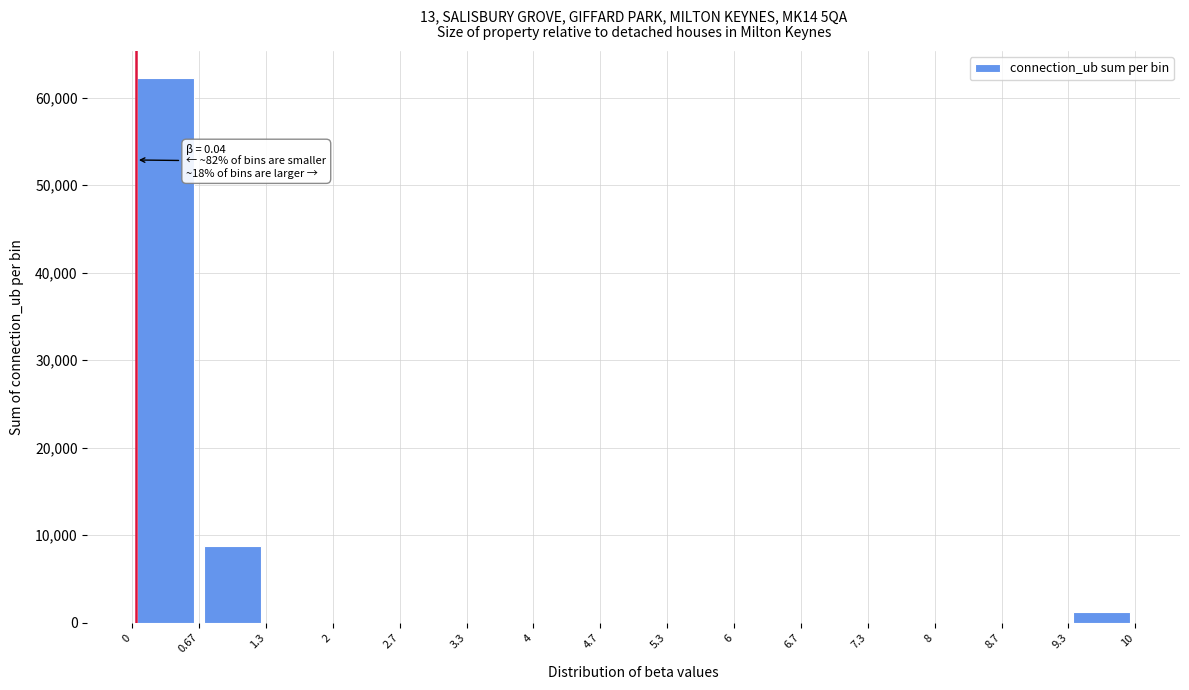

Which range on the x-axis has the tallest bar?

0 to 0.67